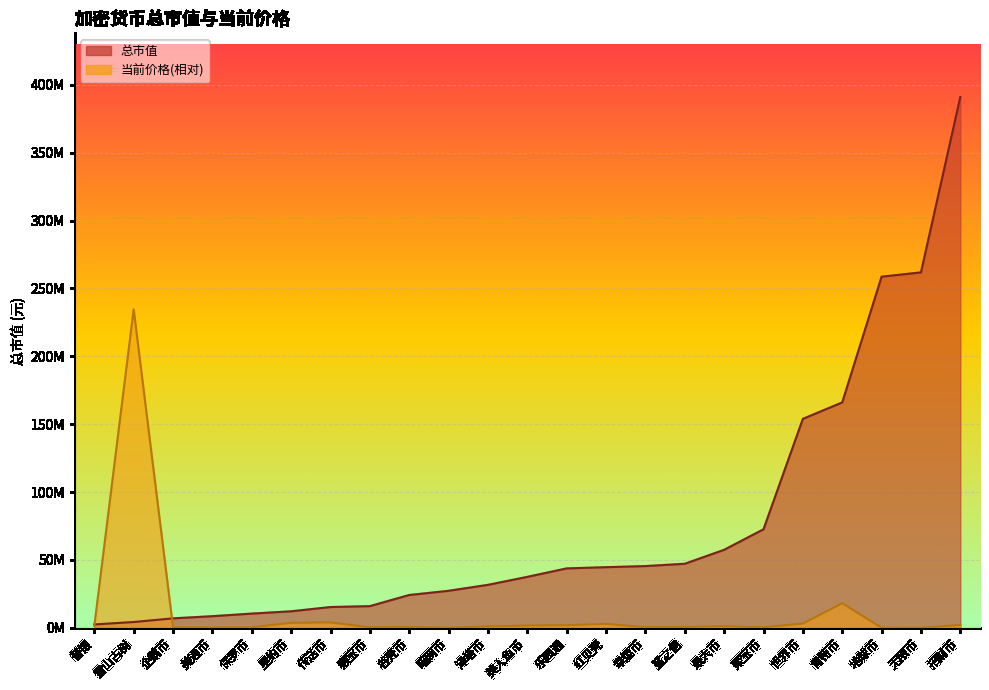

What position from the left is 聚宝币?

18